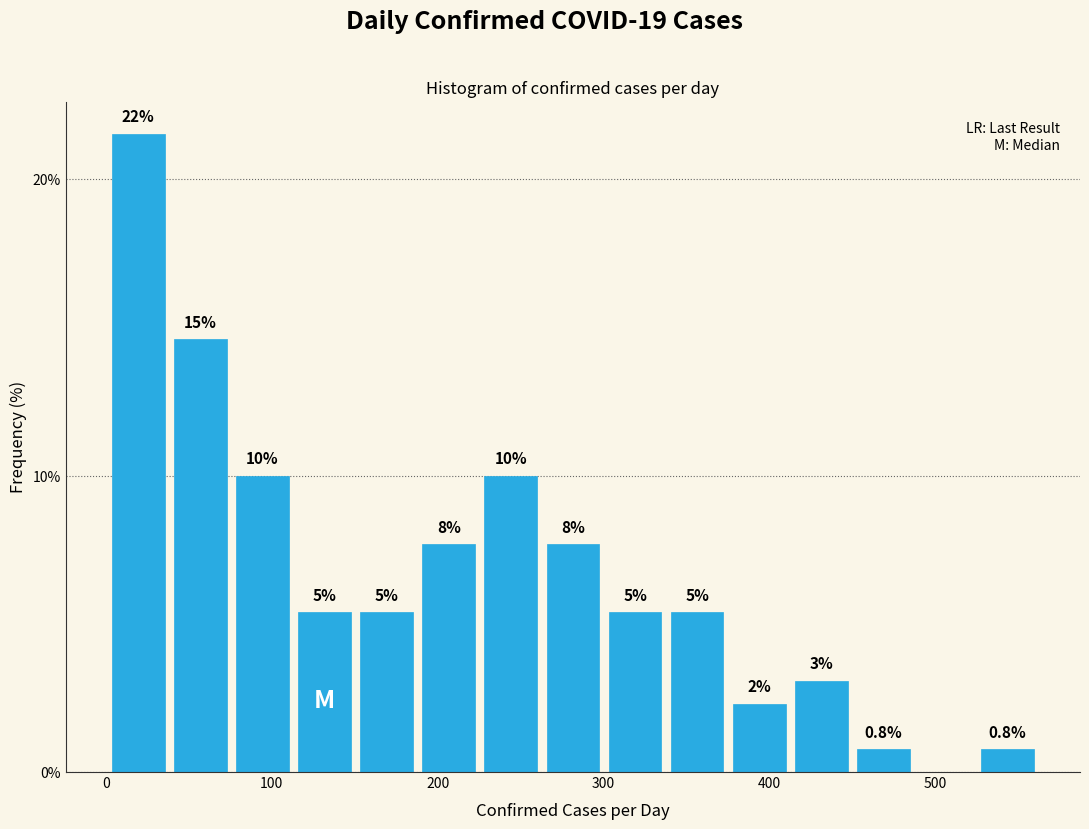

Read against the x-axis, roughly where is the centre of the tallest bar?

20